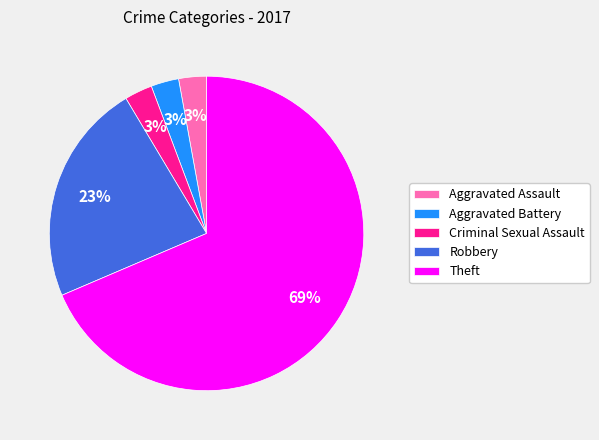

How many segments does this pie chart have?

5